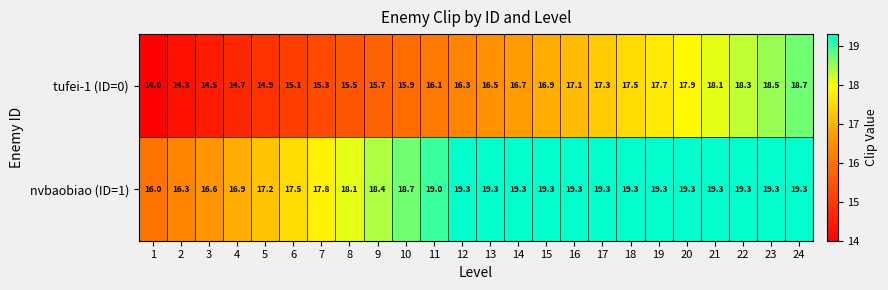

True or false: tufei-1 (ID=0) has a value of 17.9 at 20.

True